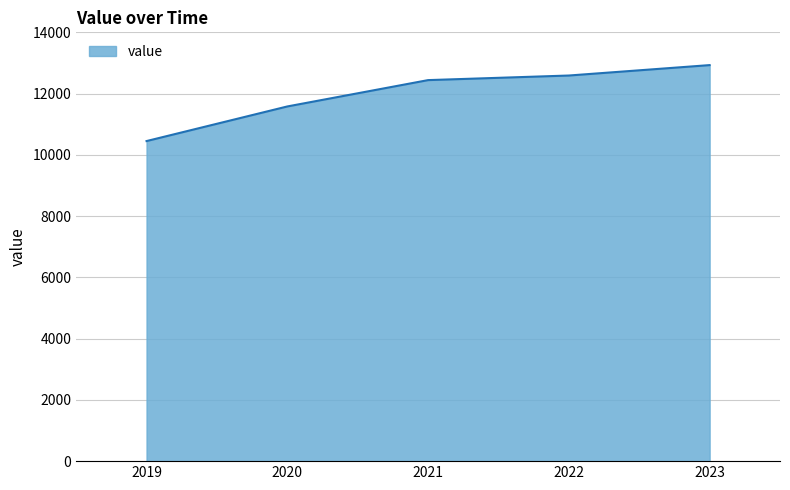

Reading left to right, list all the values displayed in this chart.

2019=10450	2020=11580	2021=12440	2022=12590	2023=12930